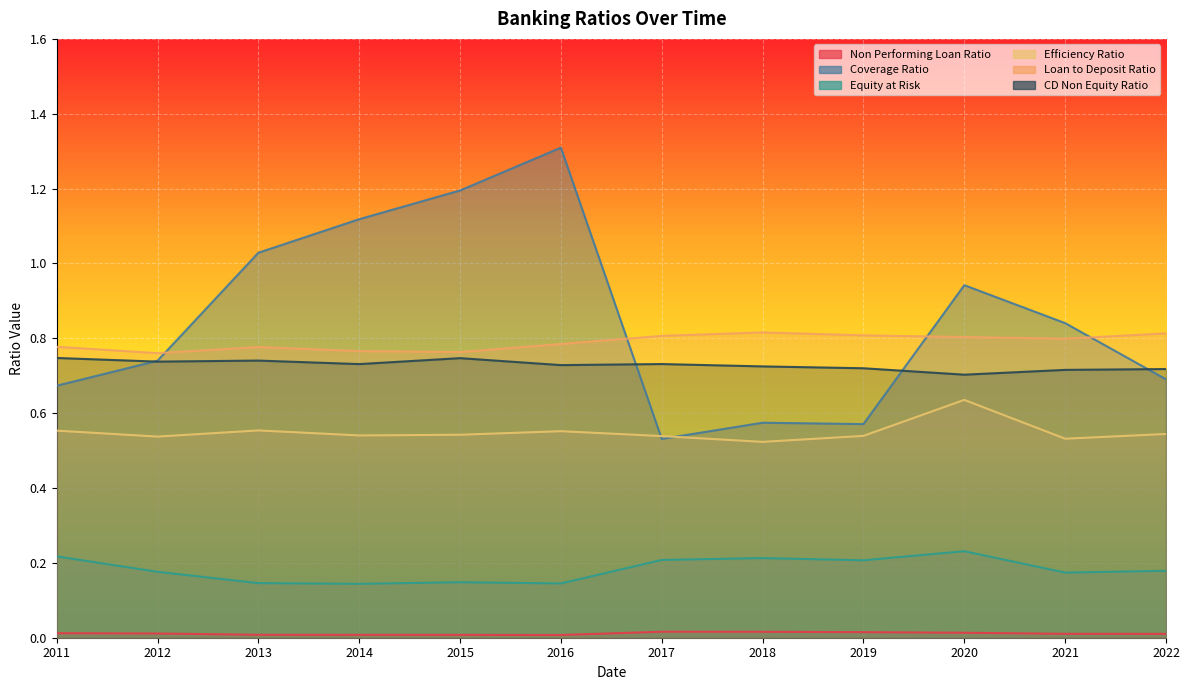

At which category is the sum across all series the highest?

2016